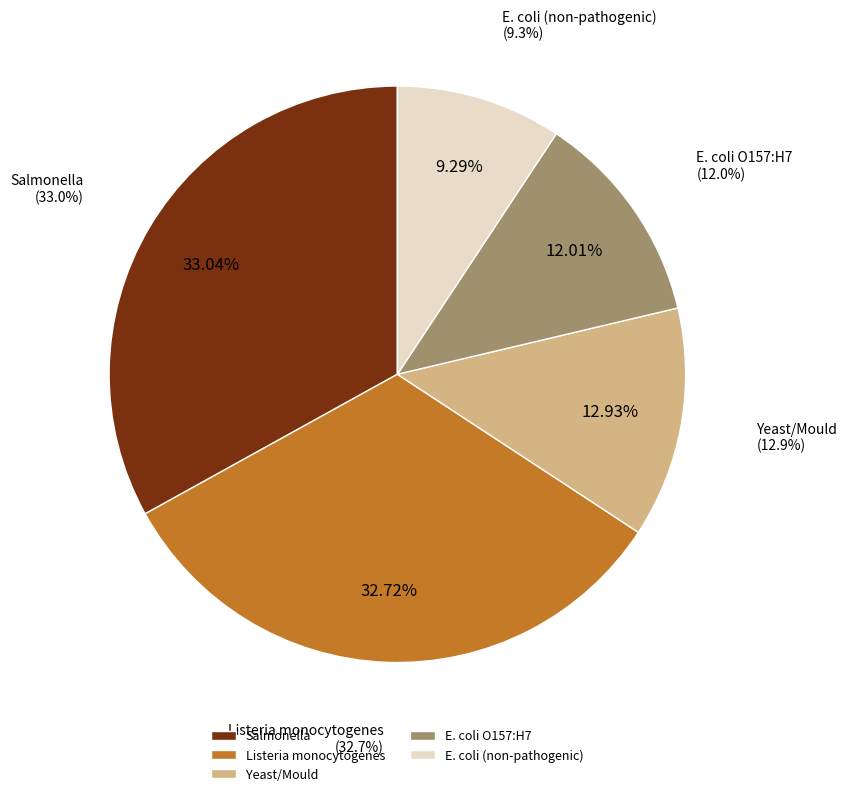

True or false: E. coli O157:H7 accounts for 12% of the total.

True